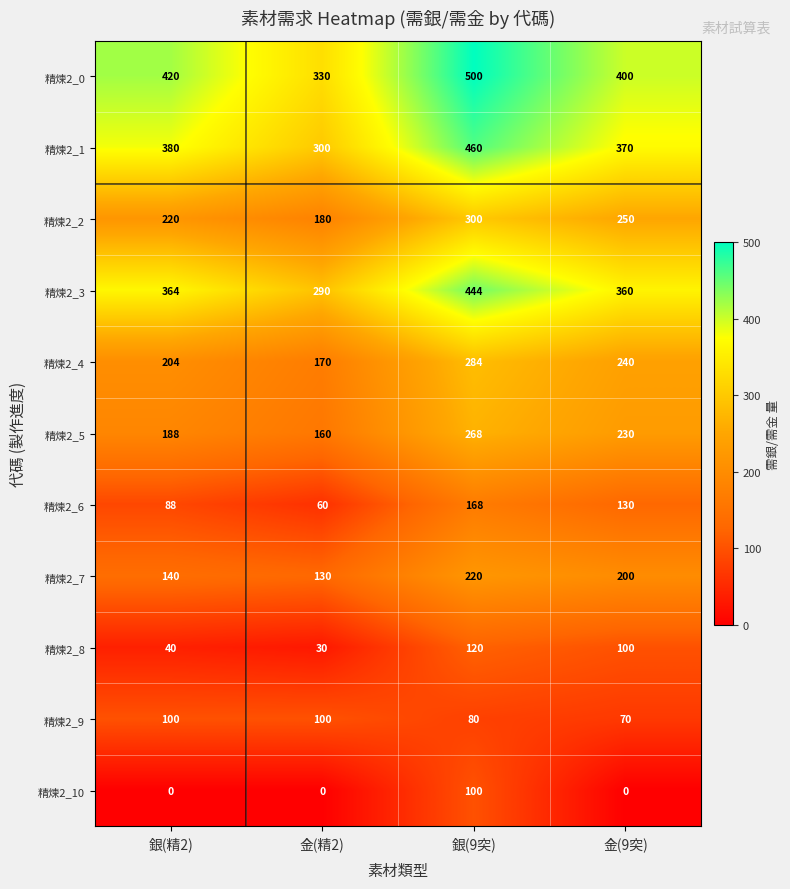

Between 金(精2) and 銀(9突), which series saw the biggest shift?

精煉2_0